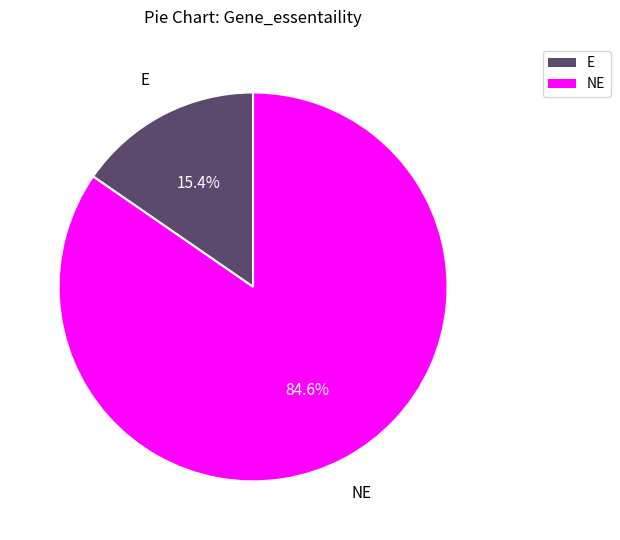

Combined, do NE and E account for over 50%?

Yes